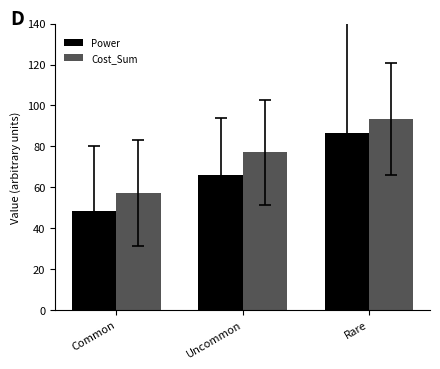

Rank the categories by Cost_Sum value from highest to lowest.

Rare, Uncommon, Common